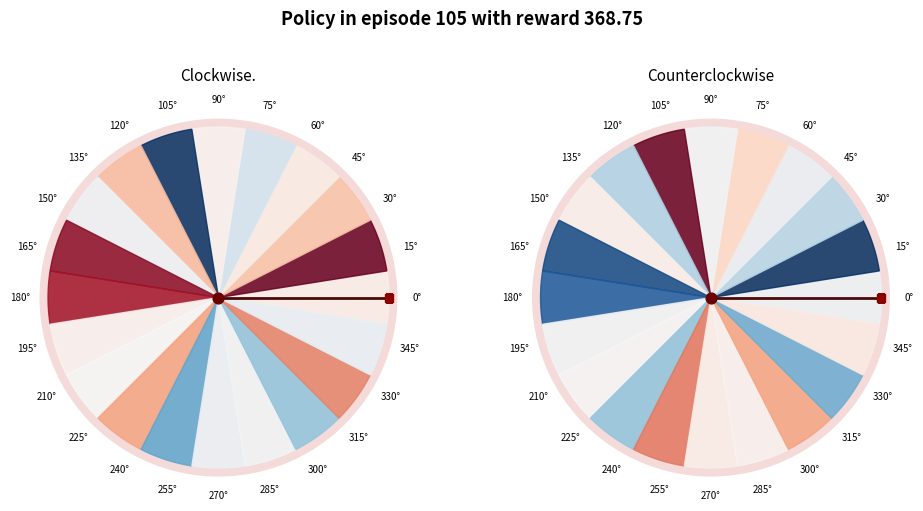

What percentage is the 0° slice, to the nearest percent?

100%